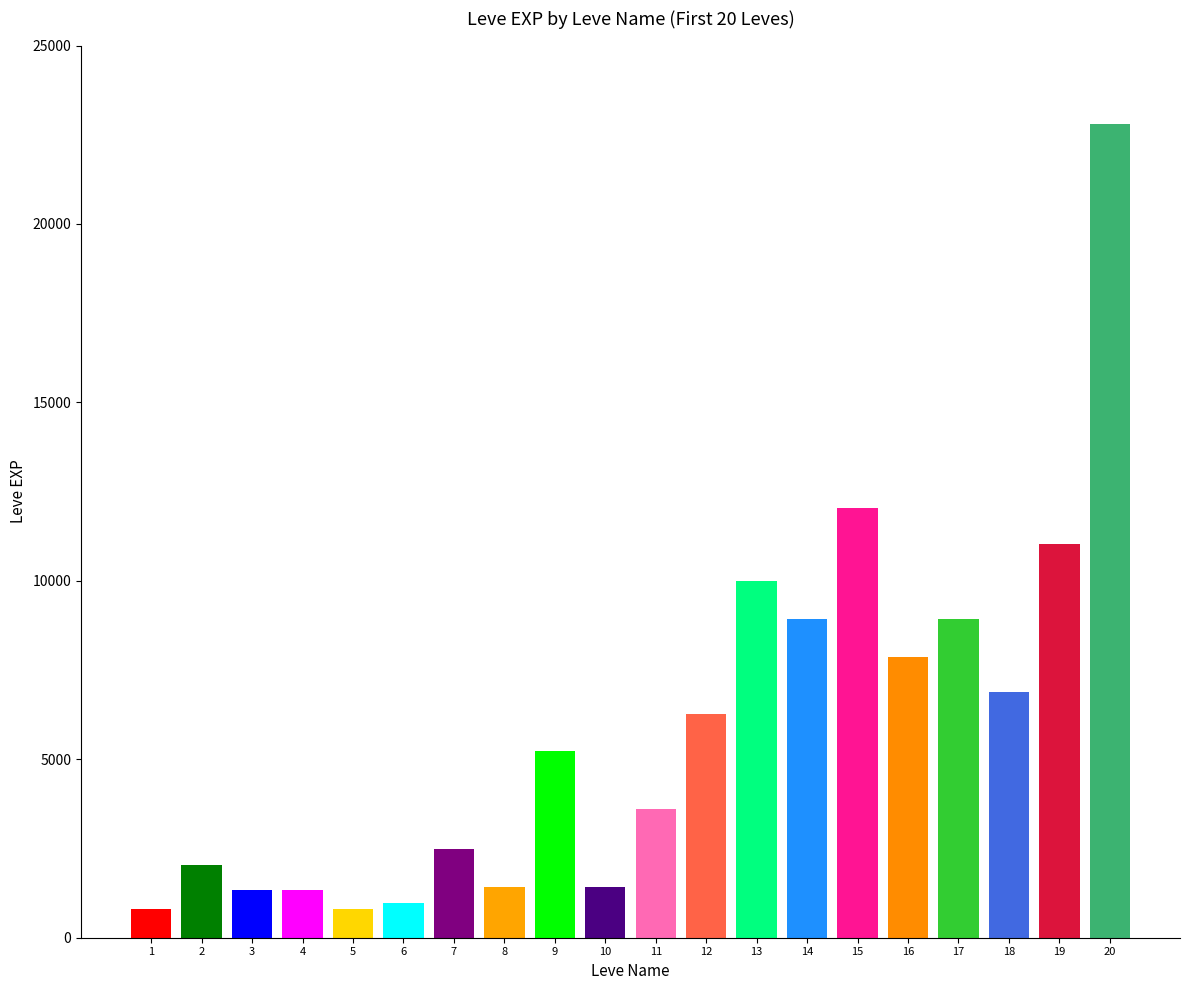

How many values are below 5220?

10